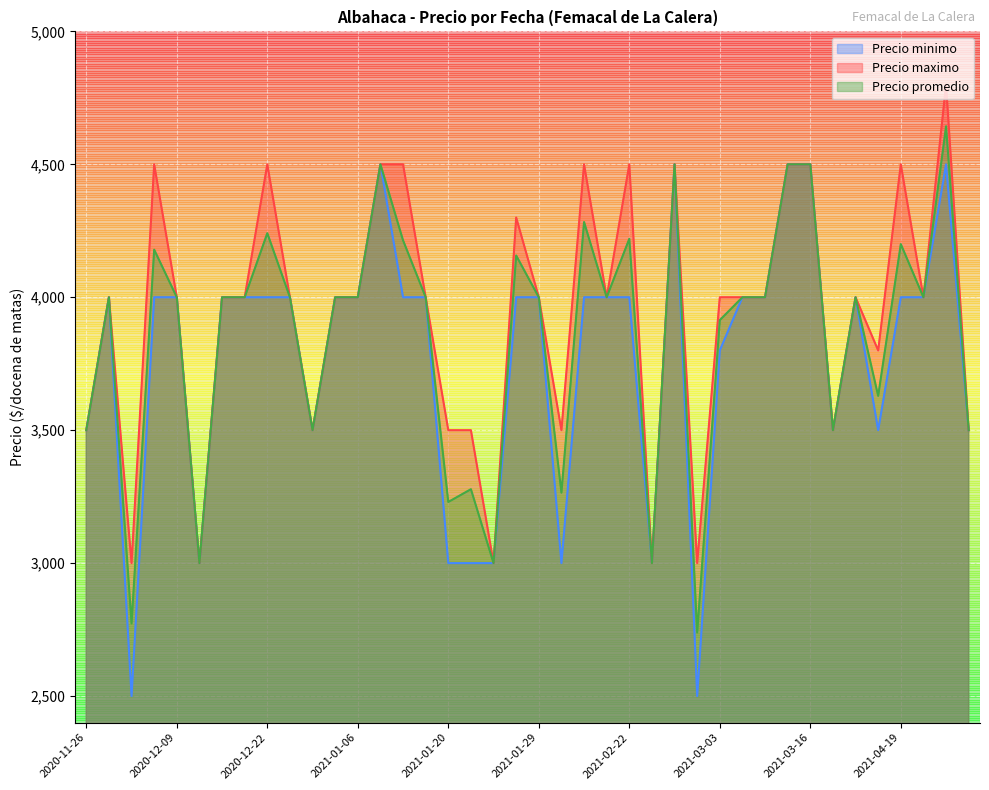

The Precio promedio series shows 3000 at 2021-01-26. True or false?

True